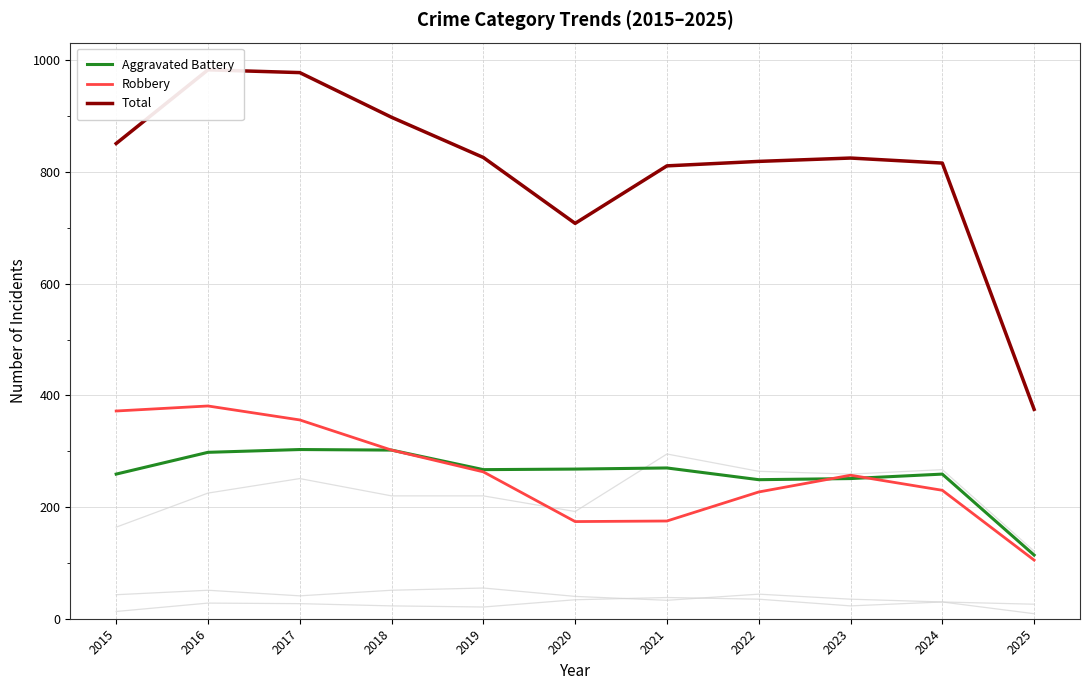

How many values in the Aggravated Battery series are below 267?

5